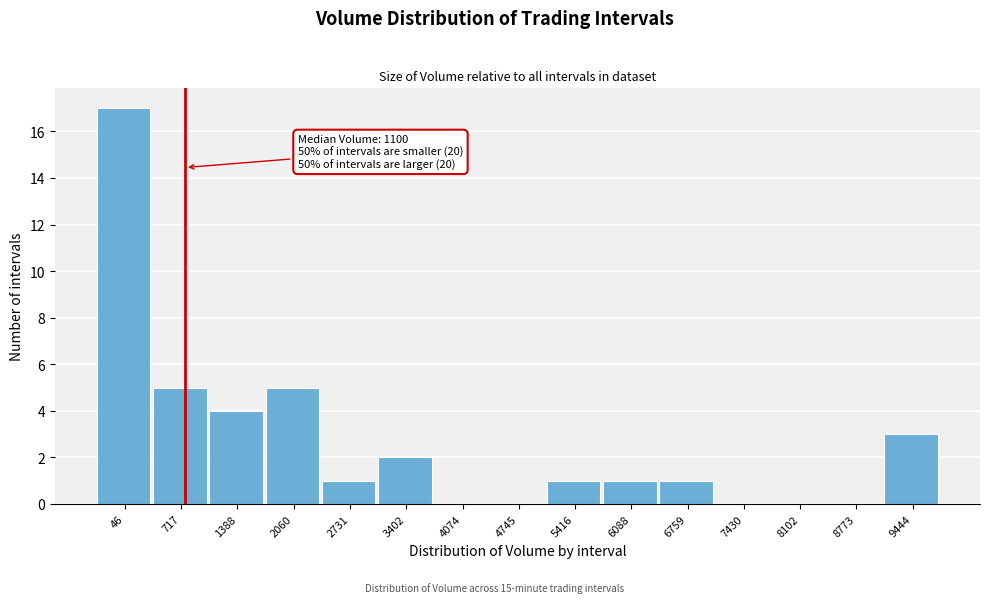

Reading left to right, what are all the values shown in this chart?

46=17	717=5	1388=4	2060=5	2731=1	3402=2	4074=0	4745=0	5416=1	6088=1	6759=1	7430=0	8102=0	8773=0	9444=3